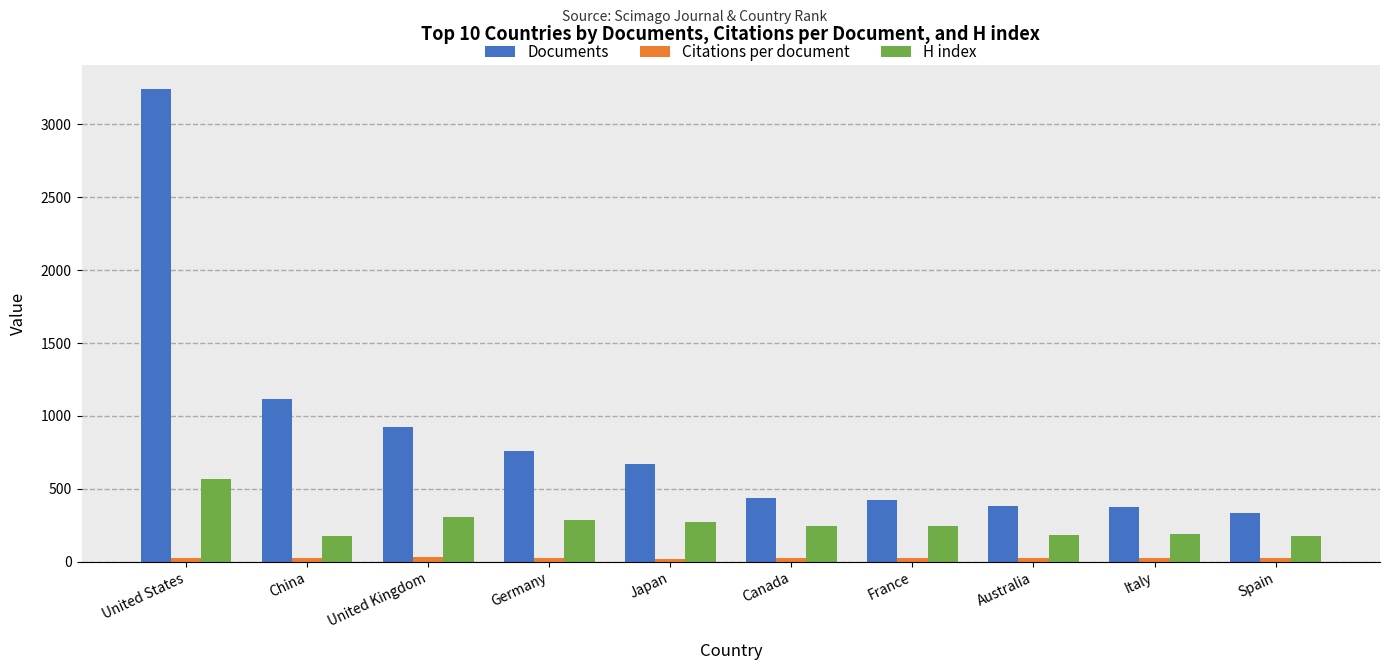

How many values in the H index series are below 248?

5